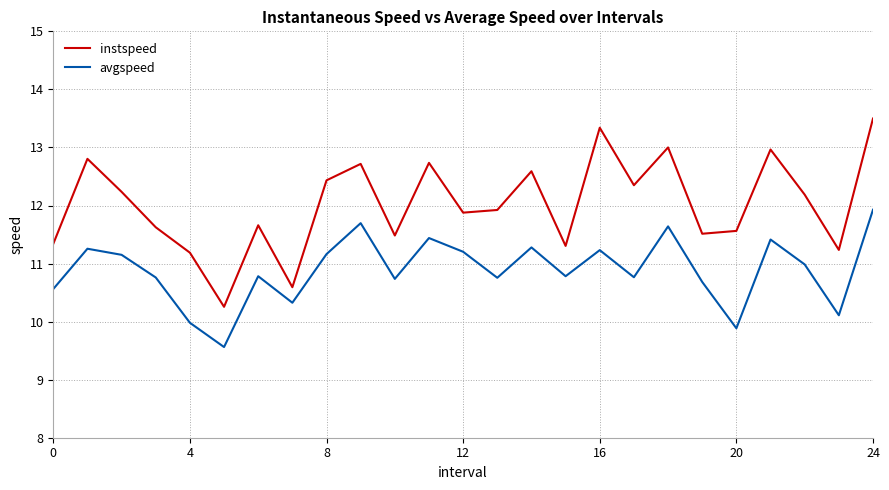

Which series has the largest total across all categories?

instspeed